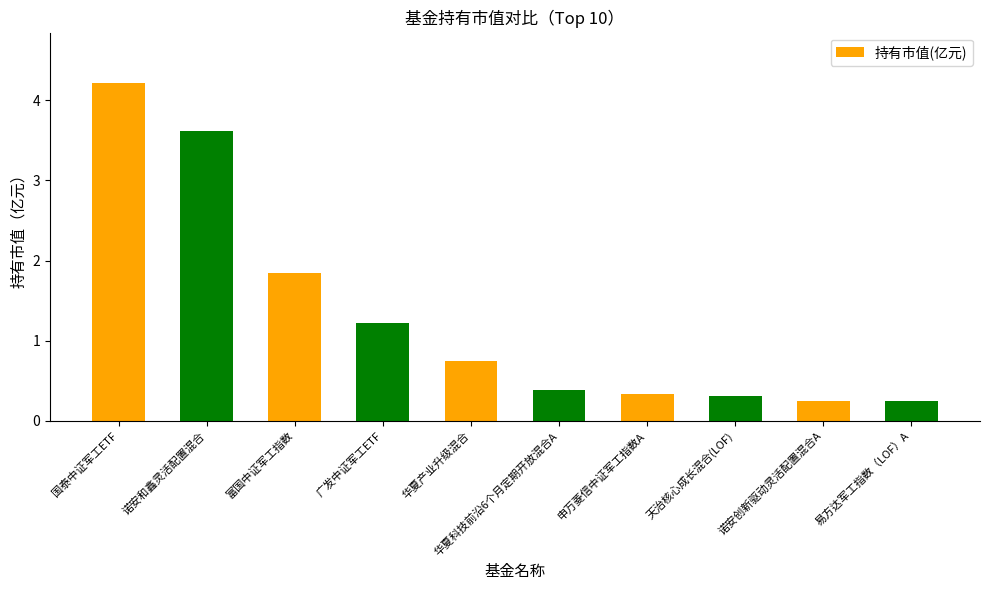

True or false: the data shows 0.2 at 易方达军工指数（LOF）A.

True